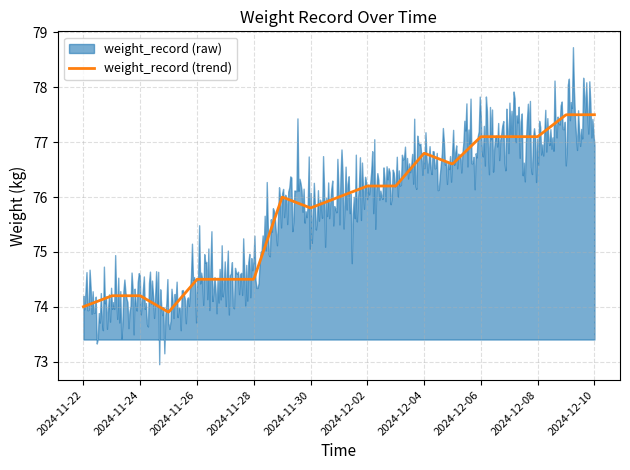

The value at 2024-12-07 is 113.3. True or false?

False